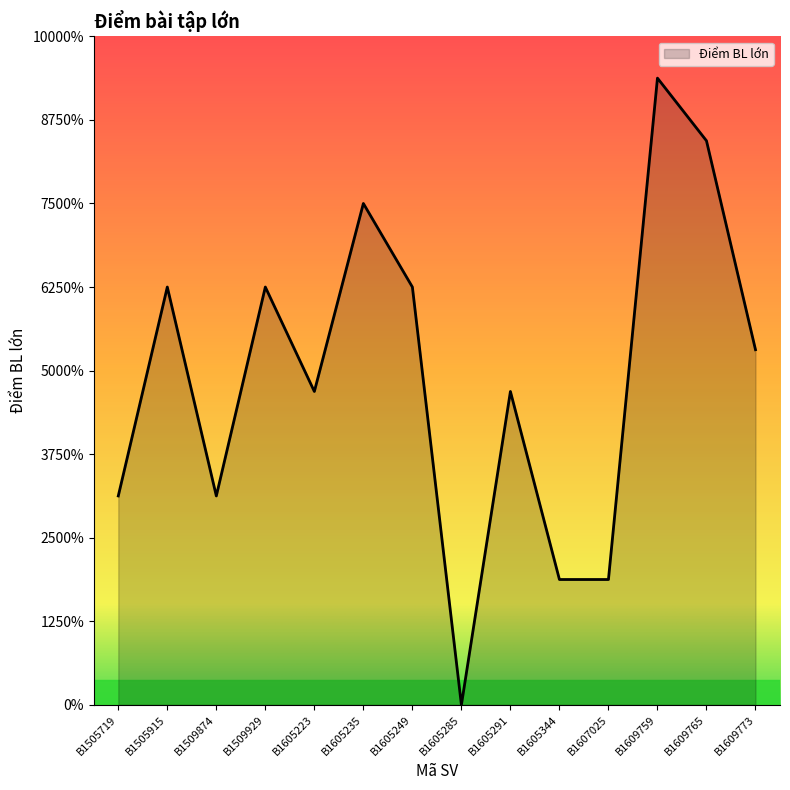

Does the chart have visible grid lines?

No